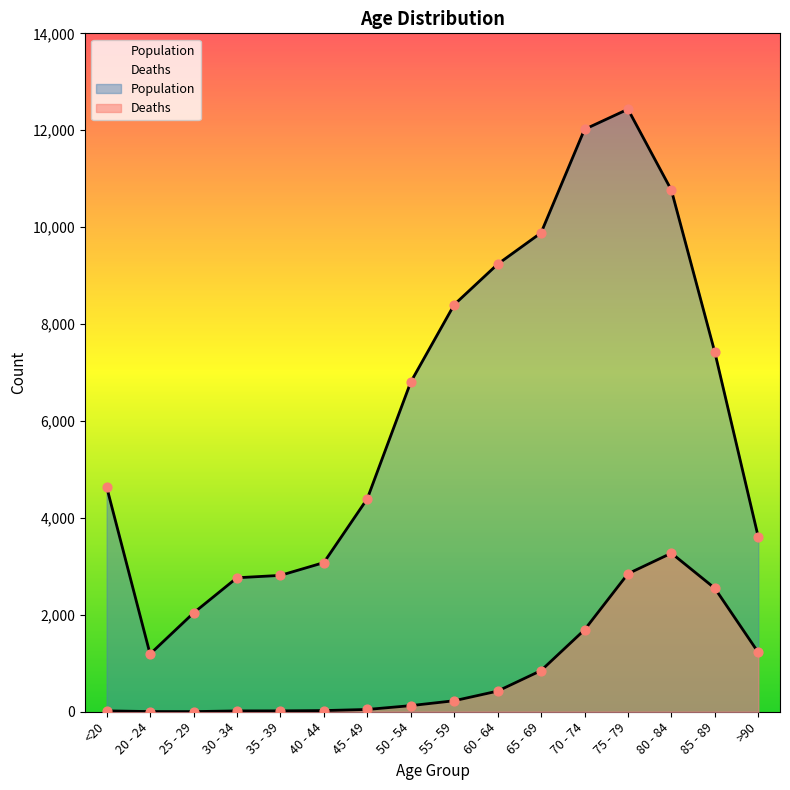

At how many categories does at least one series exceed 10708?

3